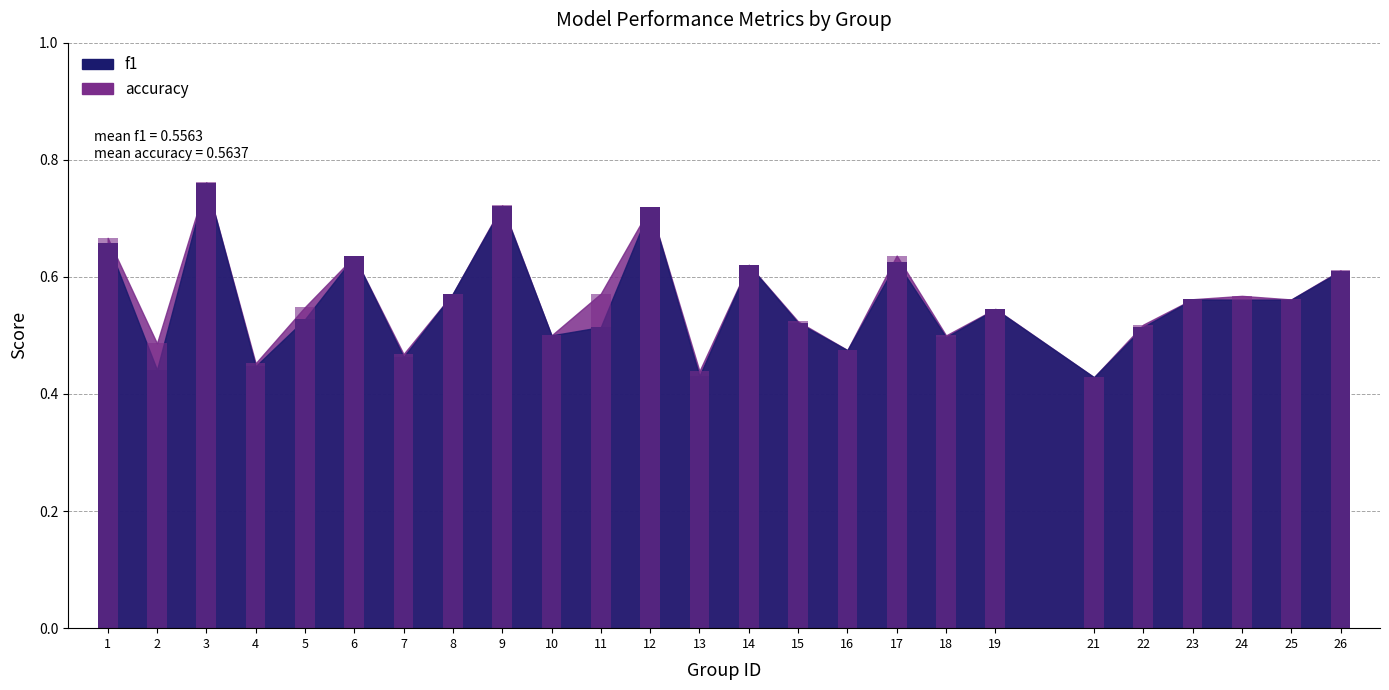

What is the approximate value of f1 at 18?

0.5